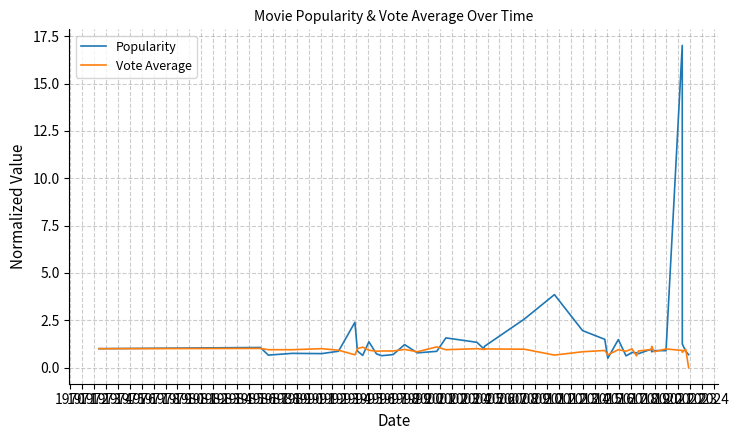

How many lines are shown in the chart?

2